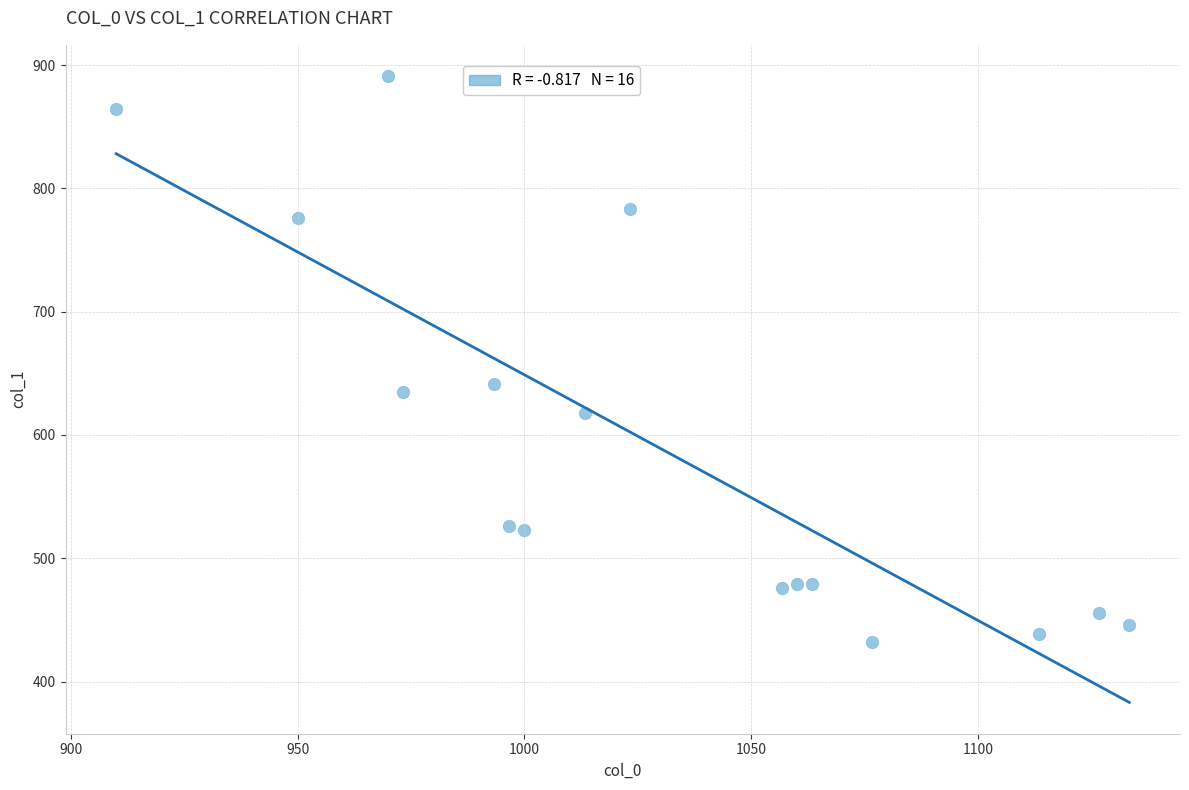

What is the range of X values (max minus min)?

223.3